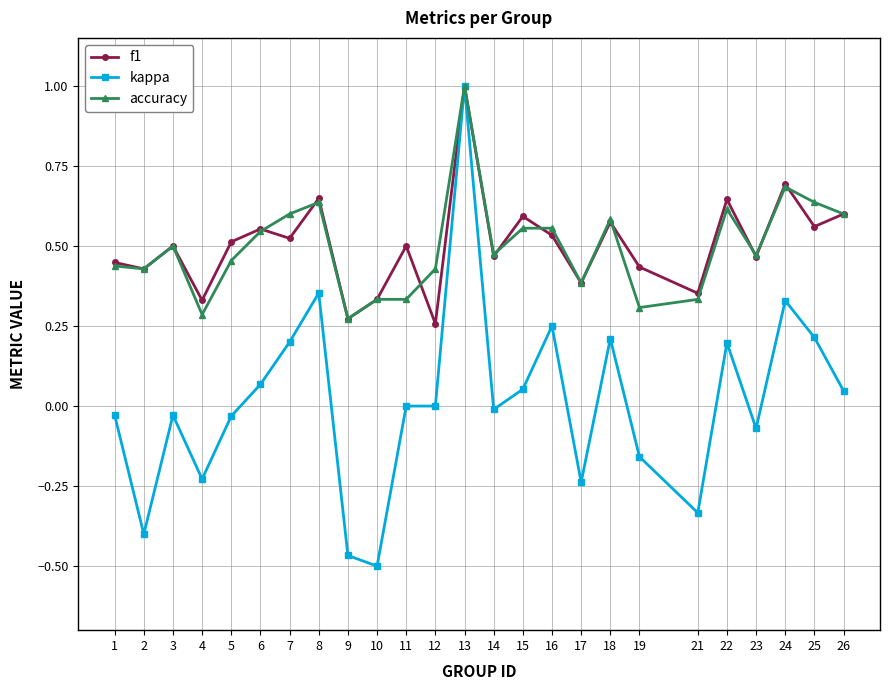

Where is the first local maximum for accuracy?

3